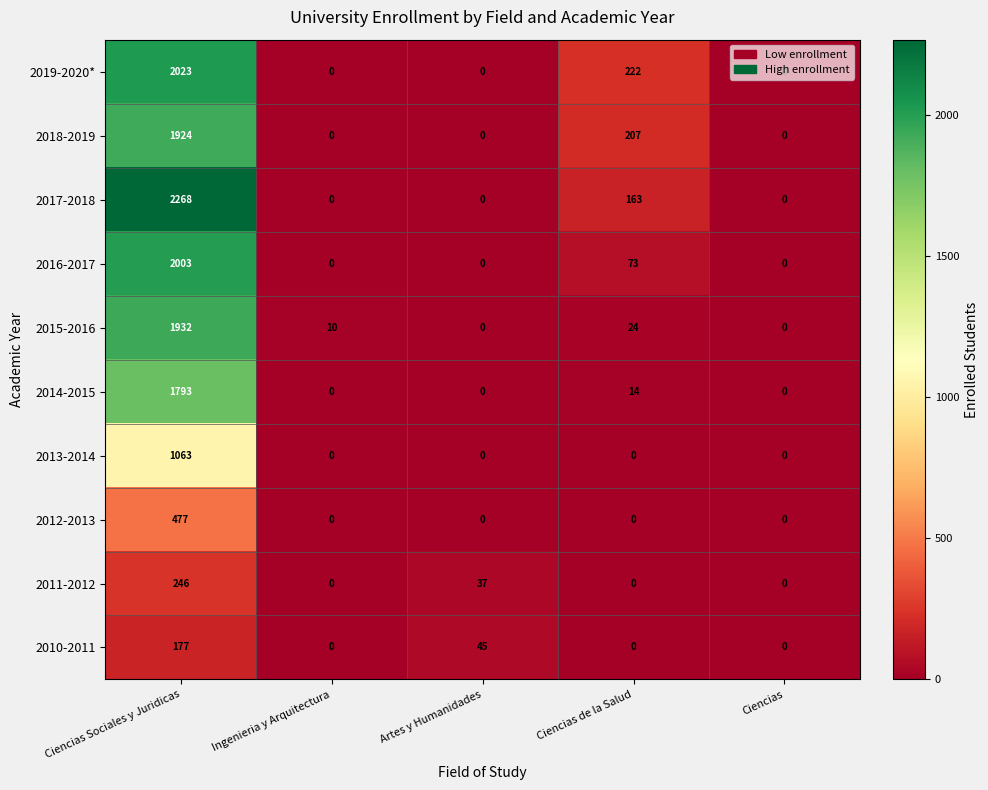

What is the average value of the 2018-2019 series?

426